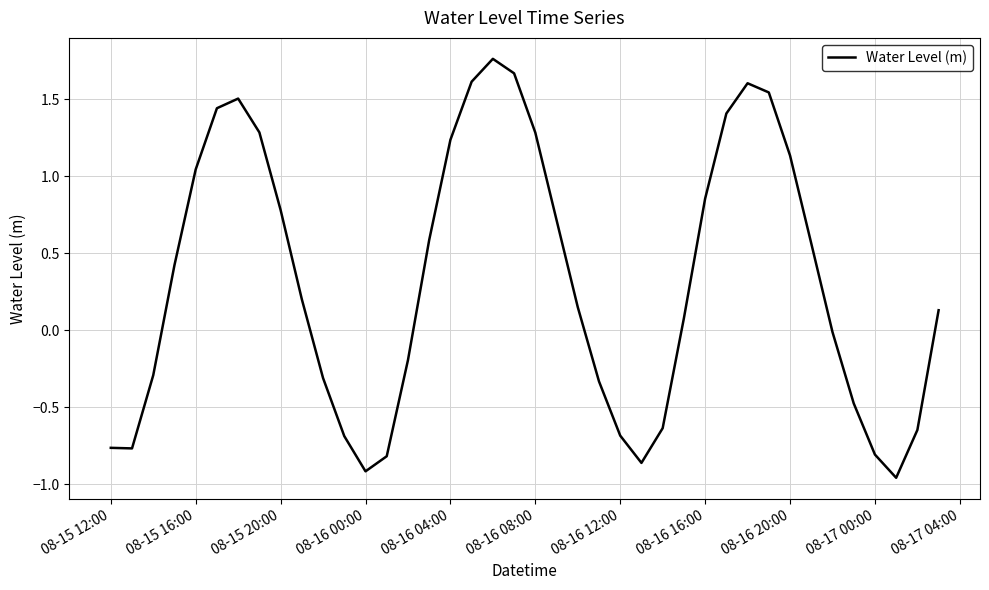

Does the chart have visible grid lines?

Yes